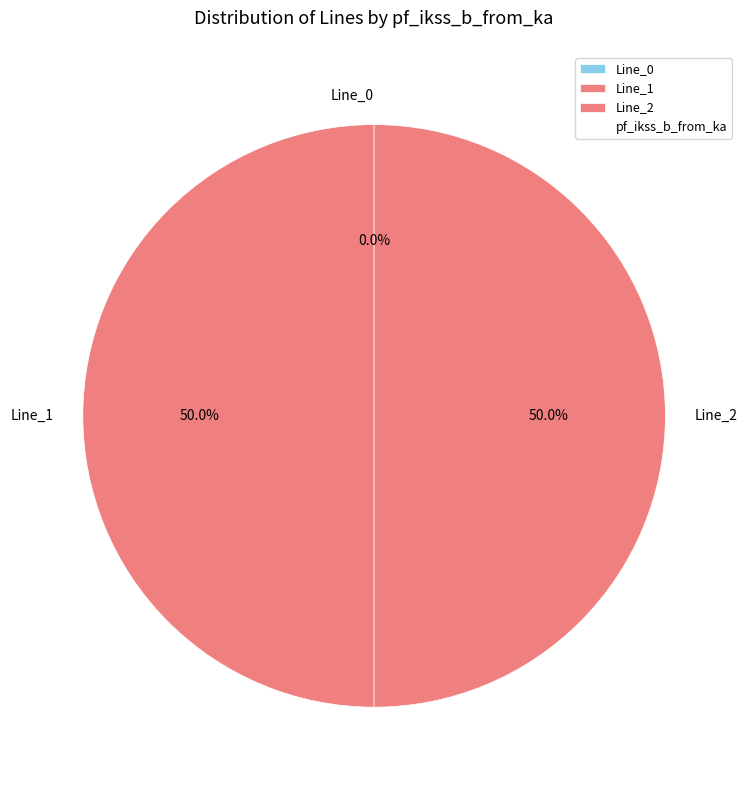

Do Line_1 and Line_2 together represent more than half of the pie?

Yes